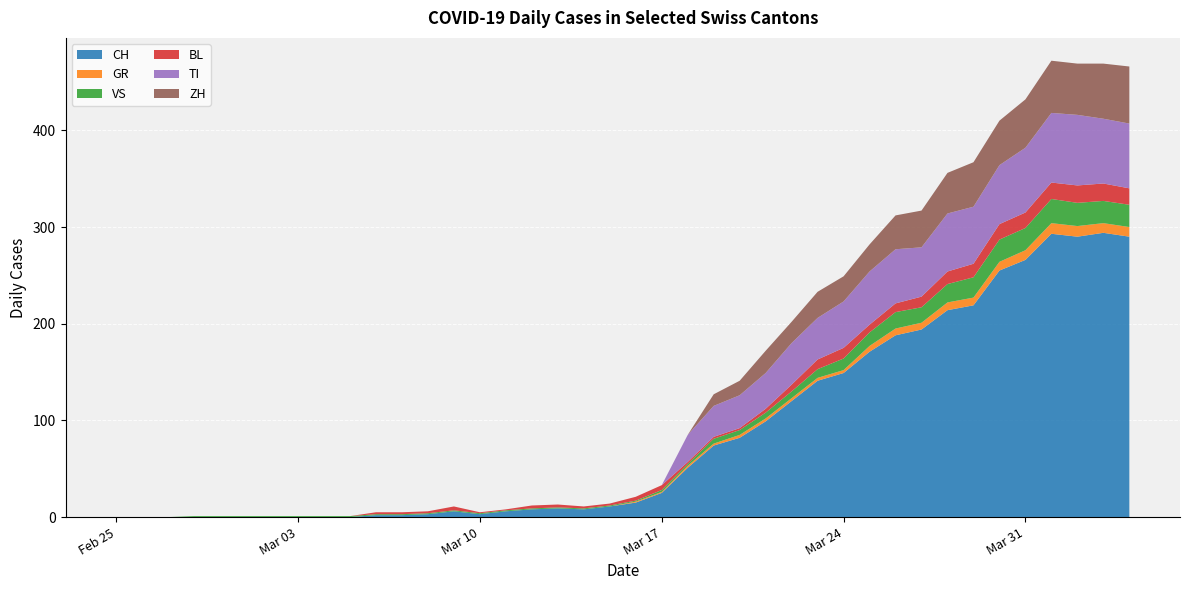

Reading left to right, what are all the values shown in this chart?

CH: 0	0	0	0	0	0	0	0	0	0	2	2	3	6	3	6	8	9	8	11	15	25	51	74	82	99	120	141	149	171	188	194	214	219	255	266	293	290	294	290
GR: 0	0	0	0	0	0	0	0	0	0	0	0	0	0	0	0	0	0	0	0	1	1	2	2	3	3	3	3	3	6	7	7	8	8	9	10	11	11	10	10
VS: 0	0	0	1	1	1	1	1	1	1	1	1	1	1	1	1	1	1	1	1	1	2	2	5	5	6	7	9	12	14	17	16	19	21	23	23	25	24	23	23
BL: 0	0	0	0	0	0	0	0	0	0	2	2	2	4	1	1	3	3	2	2	4	5	2	2	2	4	7	10	11	8	9	11	13	14	16	16	17	18	18	17
TI: 0	0	0	0	0	0	0	0	0	0	0	0	0	0	0	0	0	0	0	0	0	0	28	32	34	37	43	43	48	55	56	51	60	59	61	67	72	73	67	67
ZH: 0	0	0	0	0	0	0	0	0	0	0	0	0	0	0	0	0	0	0	0	0	0	0	12	15	23	22	27	26	28	35	38	42	46	46	50	54	53	57	59